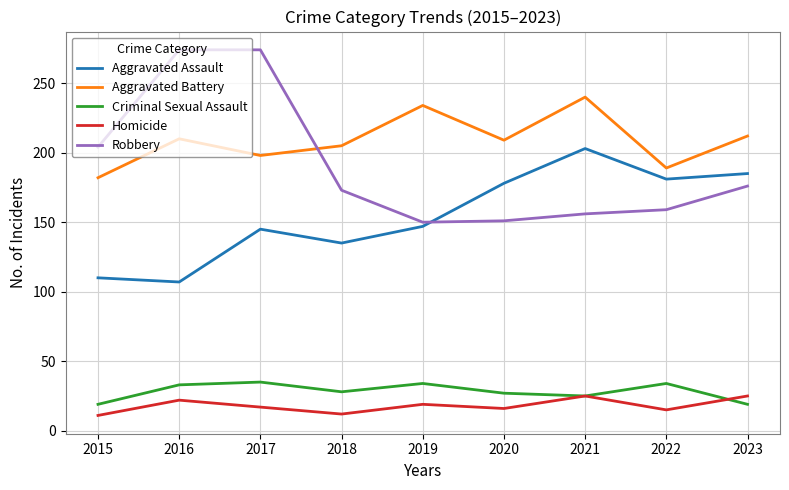

True or false: Aggravated Battery and Homicide intersect in this chart.

False